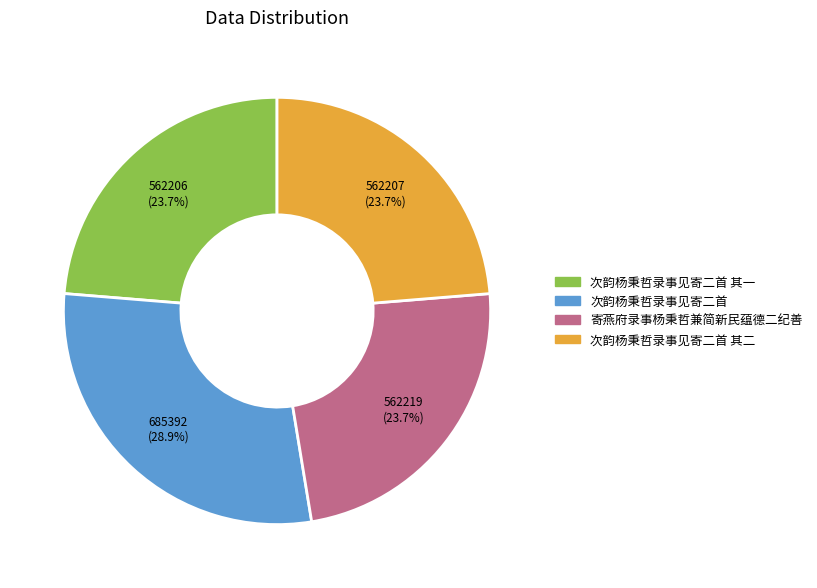

True or false: 次韵杨秉哲录事见寄二首 其二 accounts for 17% of the total.

False